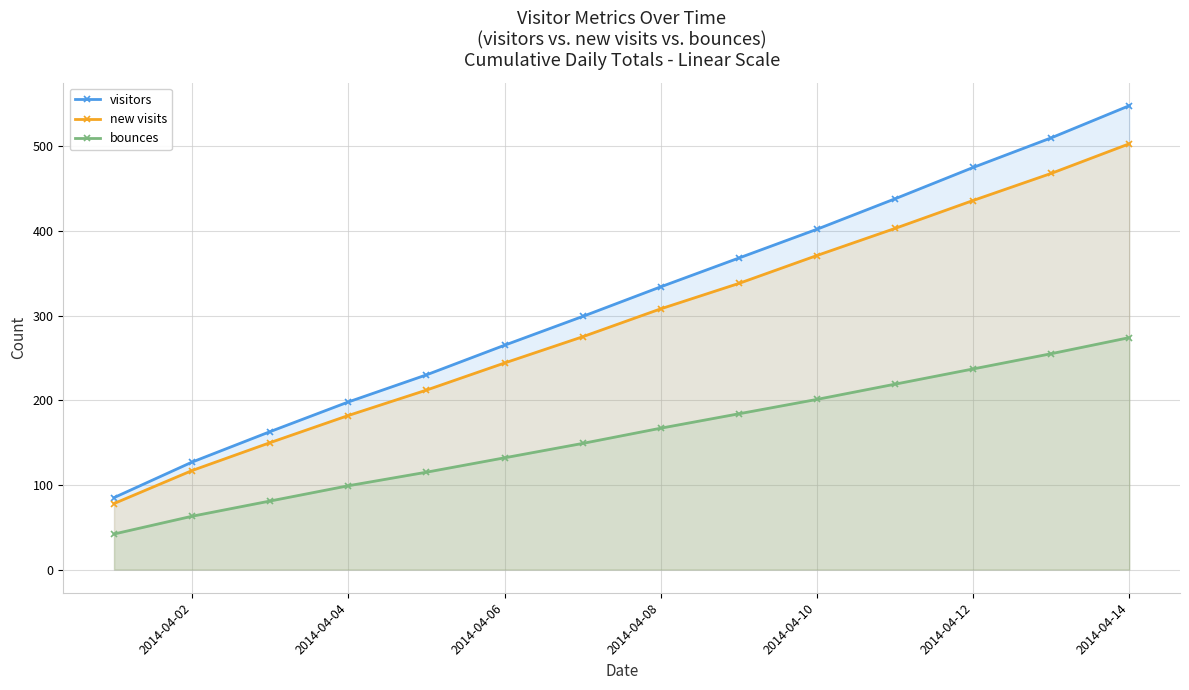

Which series has the largest total across all categories?

visitors